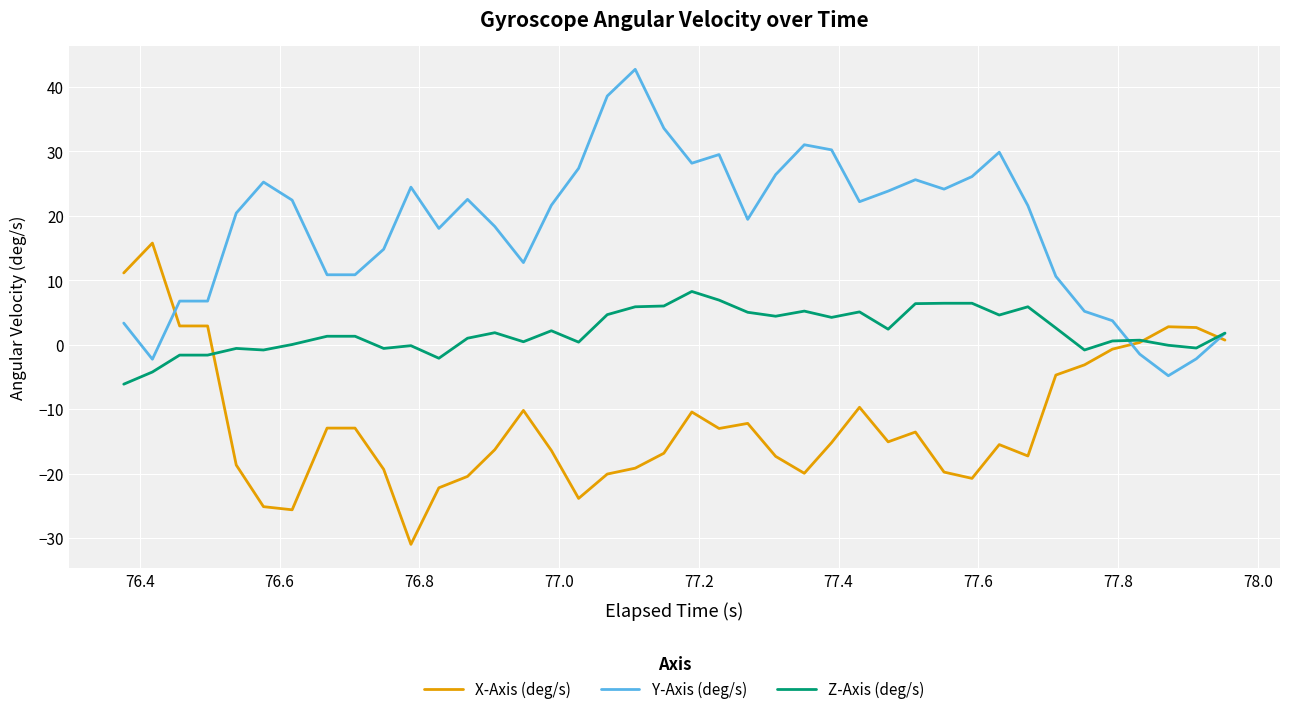

Rank the series by their maximum value, from highest to lowest.

Y-Axis (deg/s), X-Axis (deg/s), Z-Axis (deg/s)